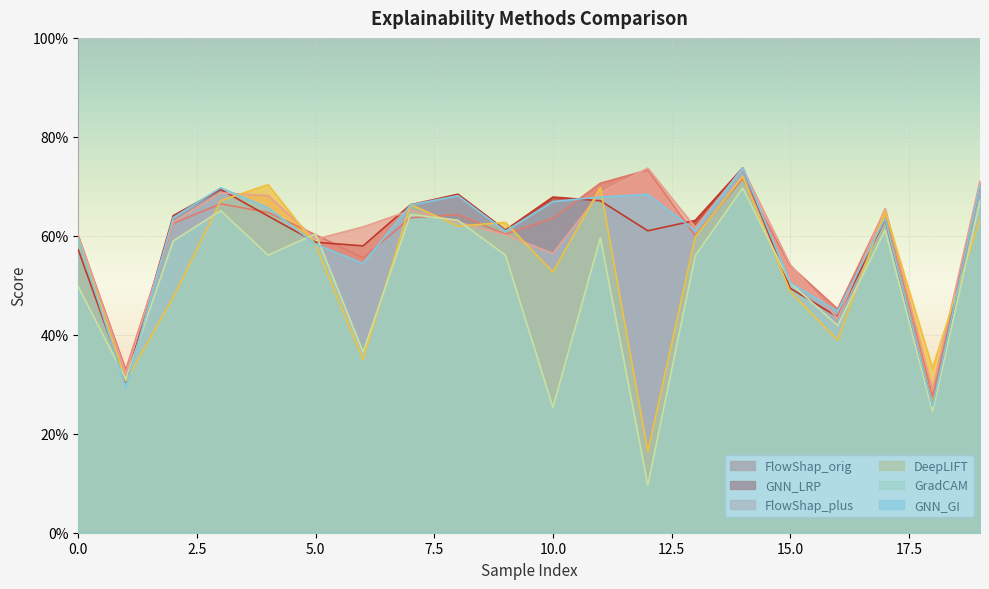

True or false: FlowShap_orig and FlowShap_plus intersect in this chart.

True